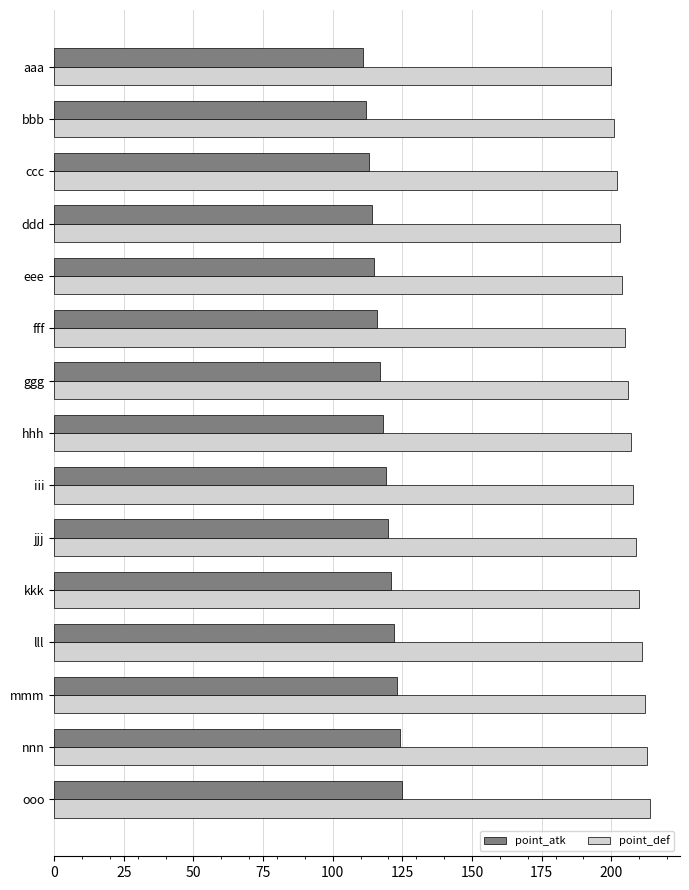

What is the difference between the maximum and minimum values in the point_def series?

14